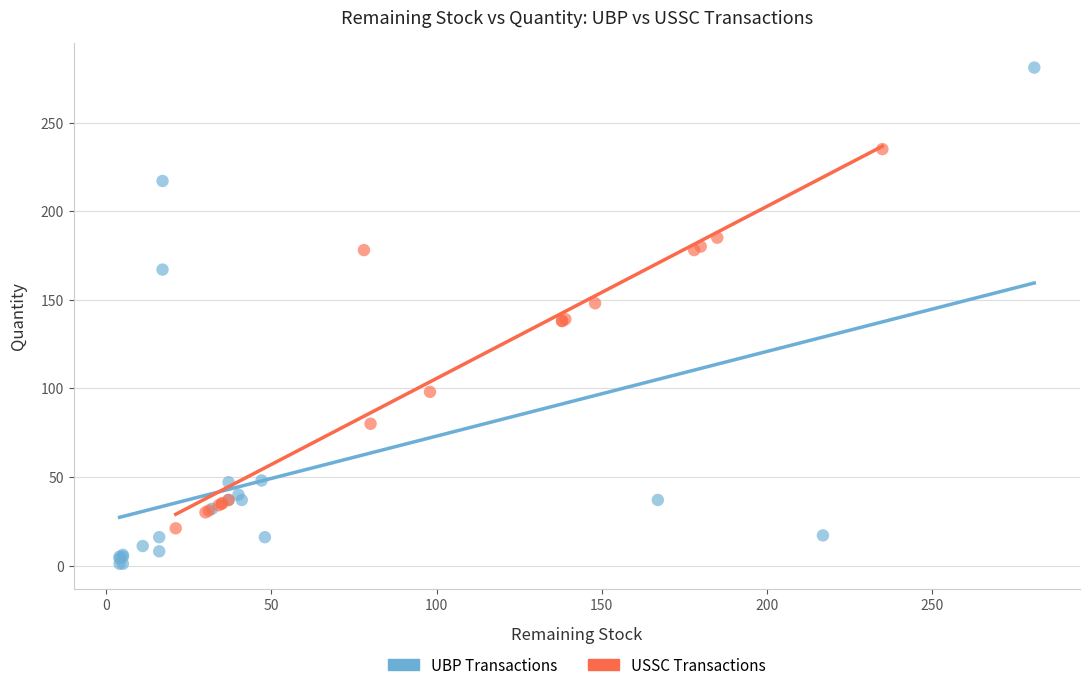

Which series has the widest spread of Y values?

UBP Transactions